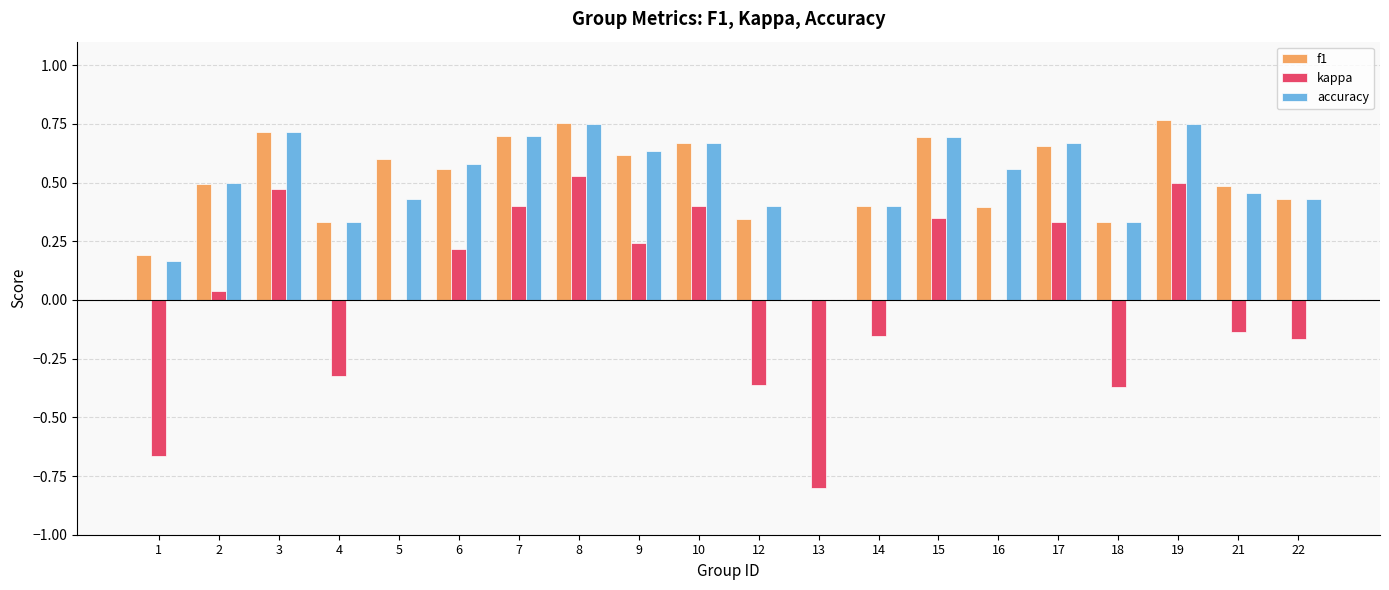

What is the total value across all series at 13?

-0.8